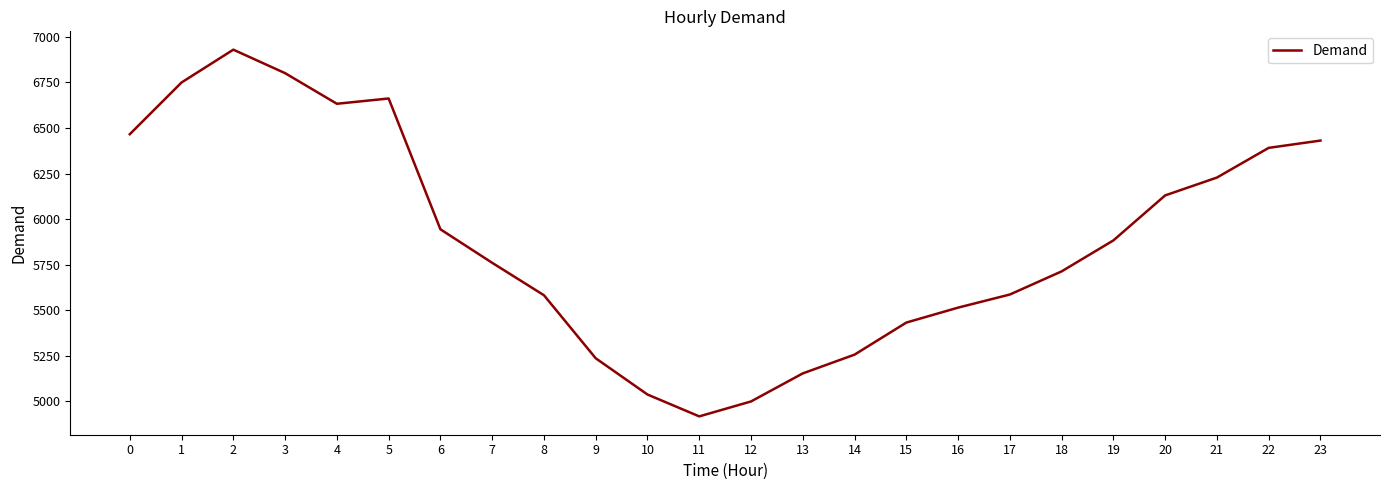

What value does the data have at 18, to the nearest 100?

5700